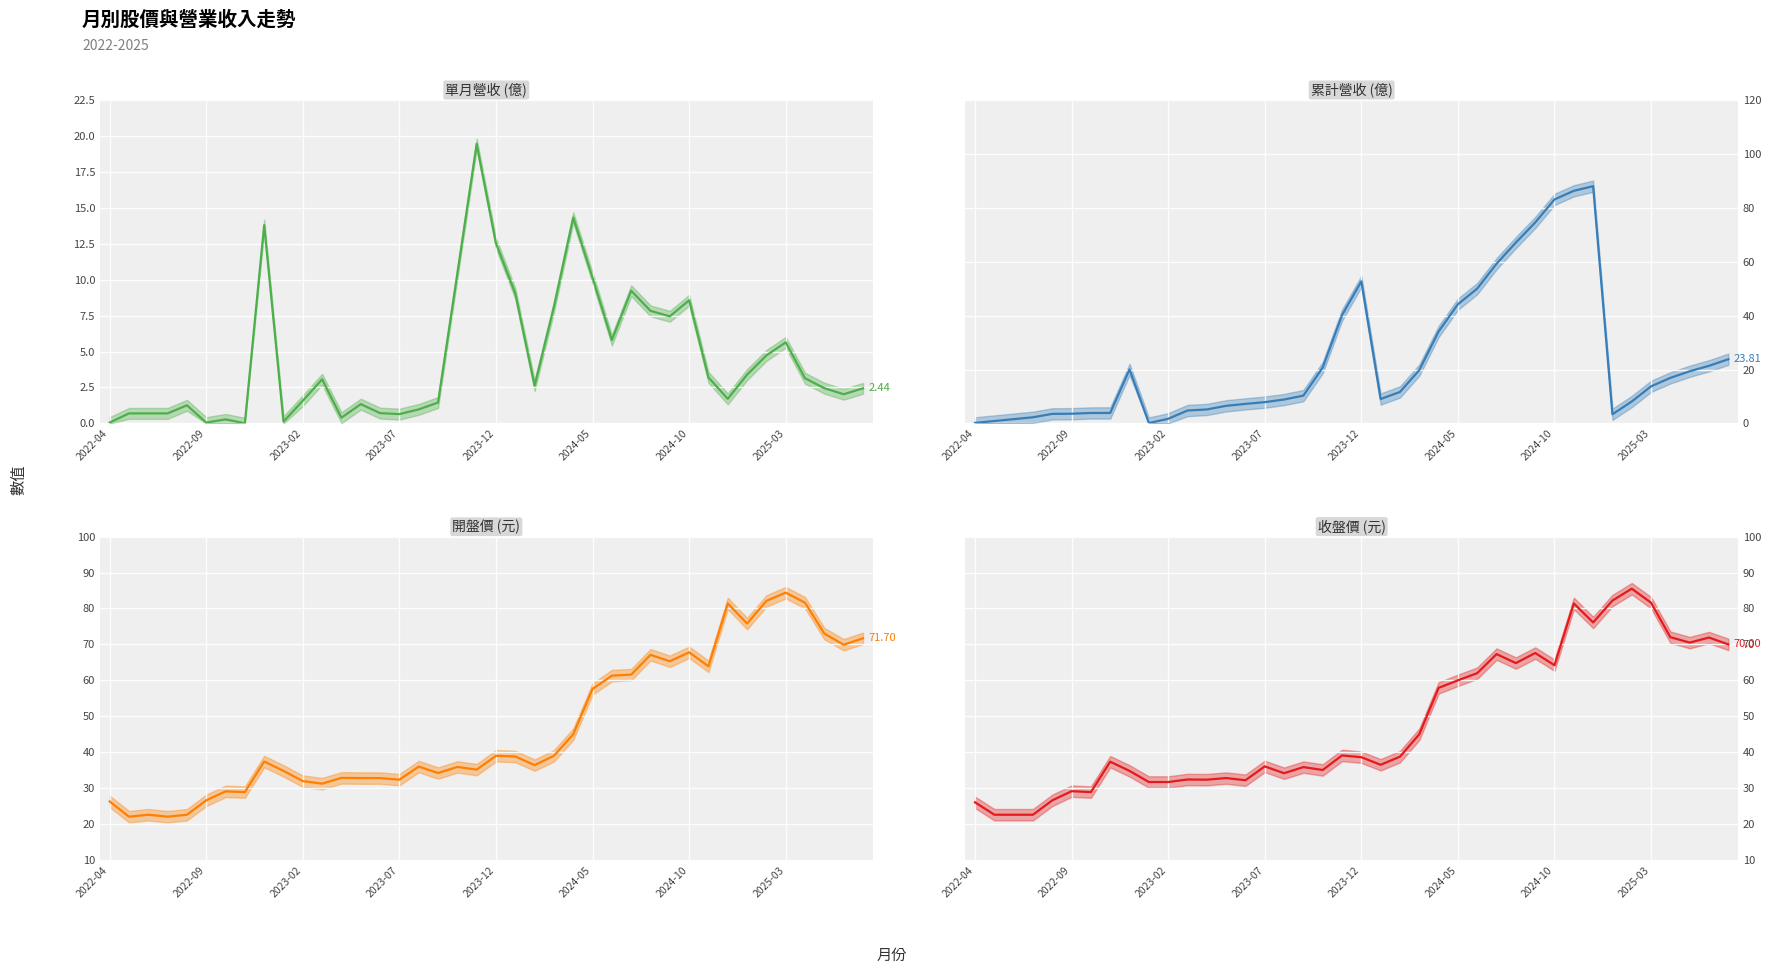

Reading left to right, list all the values displayed in this chart.

單月營收(億)_line: 0.1	0.7	0.7	0.7	1.3	0.1	0.3	0.0	13.8	0.1	1.6	3.1	0.4	1.3	0.7	0.6	1.0	1.4	10.4	19.4	12.5	9.0	2.6	8.1	14.3	10.1	5.8	9.2	7.8	7.5	8.6	3.2	1.7	3.4	4.7	5.6	3.1	2.5	2.0	2.4
累計營收(億)_line: 0.2	0.9	1.6	2.3	3.5	3.6	3.9	3.9	20.0	0.1	1.7	4.8	5.2	6.5	7.2	7.9	8.9	10.3	20.7	40.2	52.7	9.0	11.7	19.8	34.1	44.2	50.0	59.3	67.1	74.5	83.1	86.3	88.0	3.4	8.1	13.8	16.9	19.4	21.4	23.8
開盤價_line: 26.3	22.1	22.6	22.1	22.6	26.6	29.1	28.9	37.4	34.8	31.9	31.2	32.9	32.8	32.8	32.4	36.0	34.2	35.9	35.1	39.0	38.8	36.4	39.0	45.0	57.6	61.3	61.6	67.1	65.3	67.8	63.9	81.4	75.8	82.1	84.4	81.6	73.0	69.9	71.7
收盤價_line: 26.1	22.6	22.6	22.6	26.6	29.1	28.9	37.4	34.8	31.7	31.7	32.4	32.4	32.8	32.2	36.0	34.1	35.9	35.0	39.1	38.6	36.5	38.8	45.0	57.9	60.0	62.0	67.3	64.8	67.6	64.2	81.4	76.1	82.2	85.5	81.6	72.0	70.5	71.9	70.0